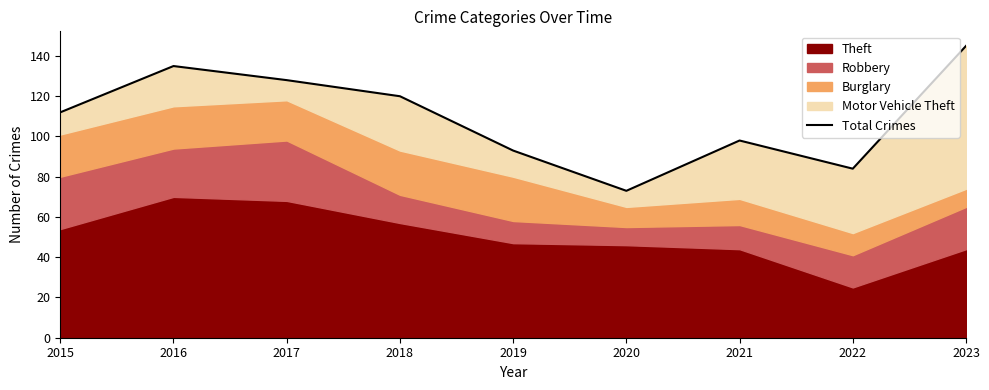

At which label is the value closest to 109?

2015